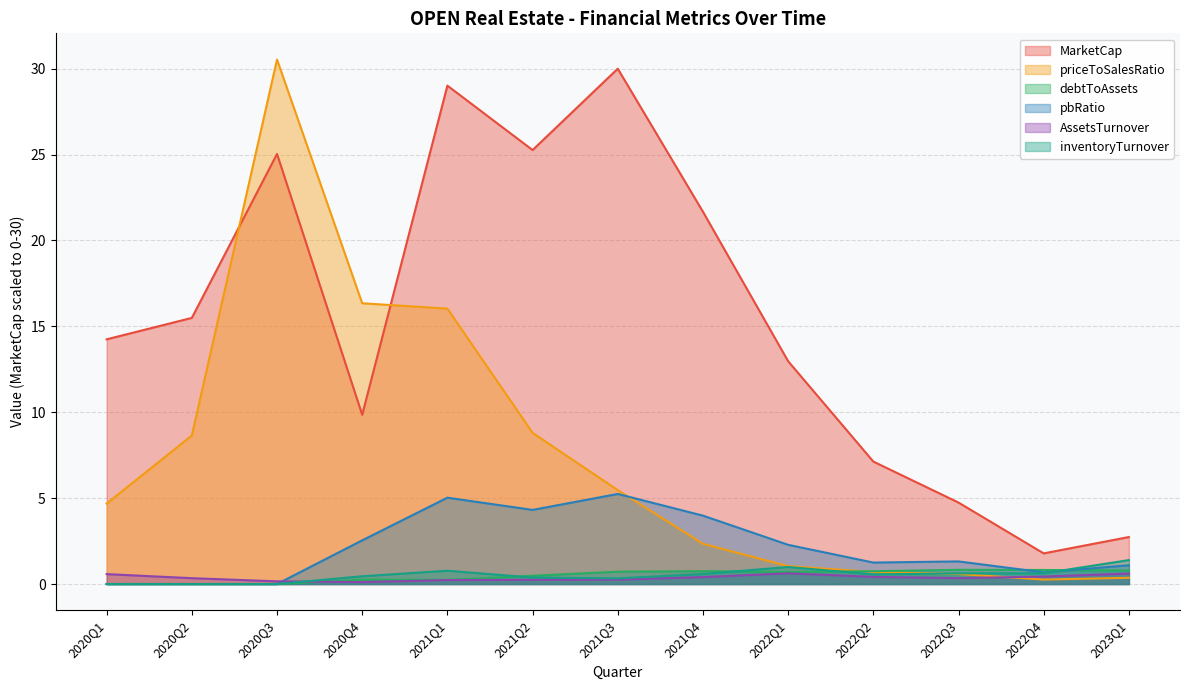

What is the greatest value displayed?

30.5